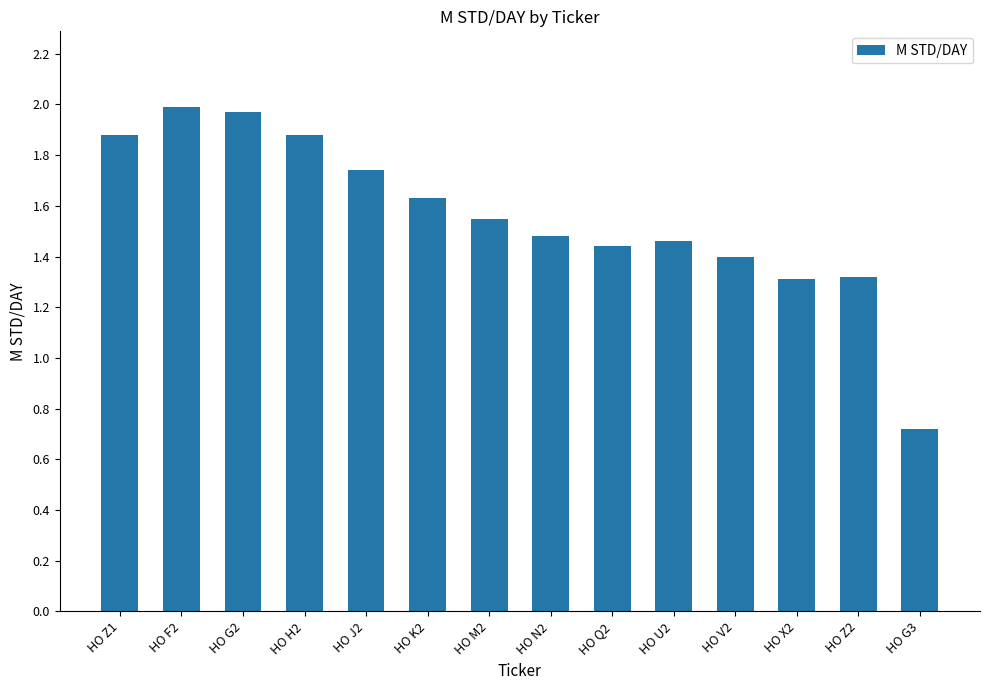

What is the difference between the second highest and second lowest values?

0.7